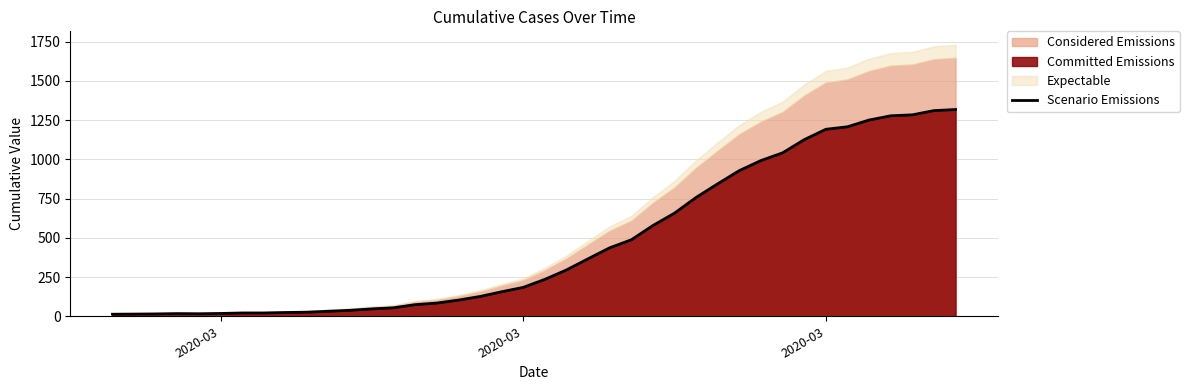

How many data points does each series have?

40